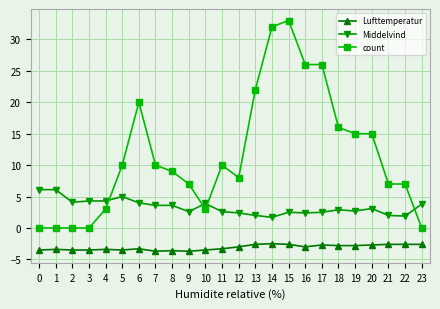

What is the value of the Lufttemperatur point at the 1st from the left?

-3.5